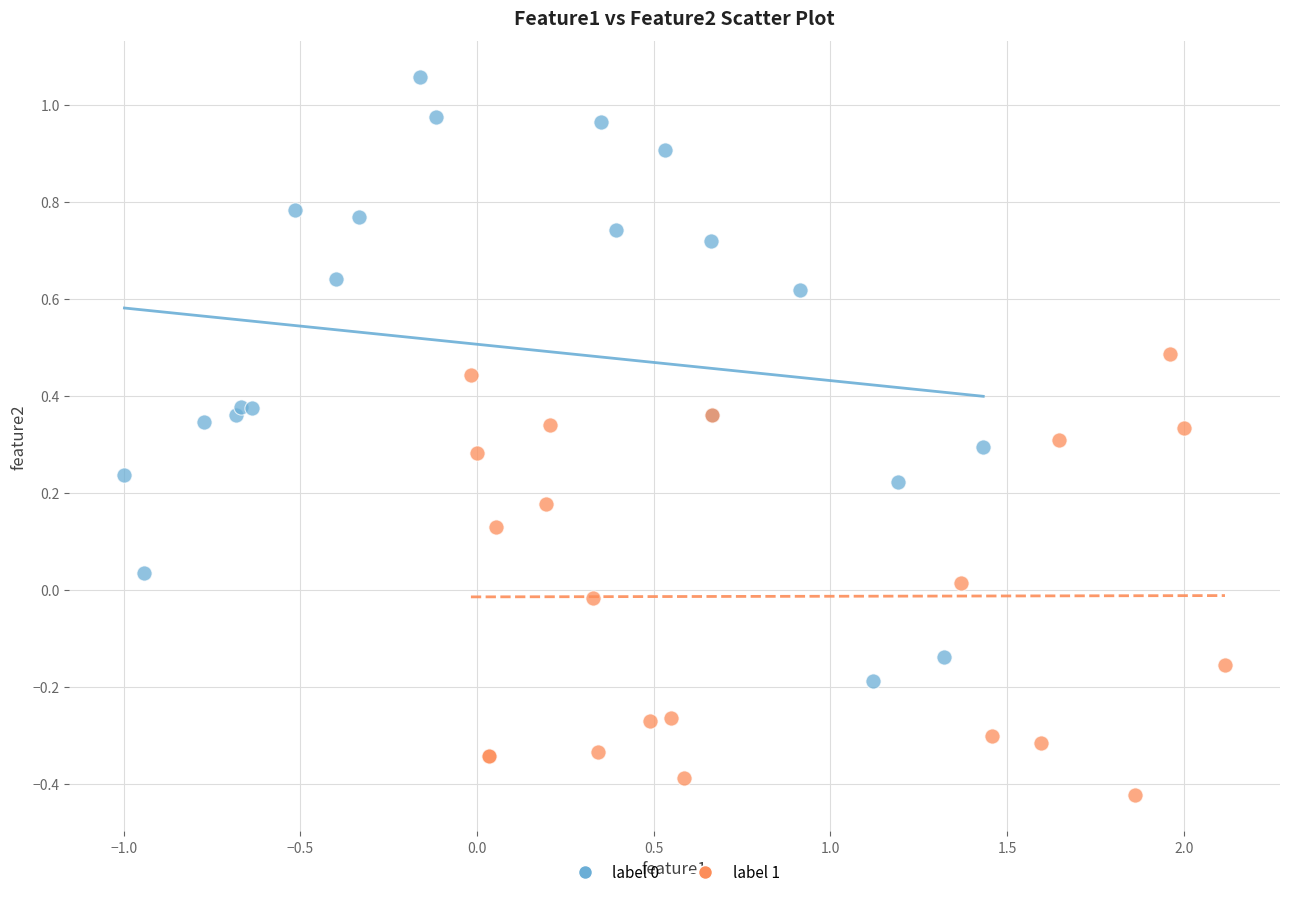

Which series reaches the minimum Y coordinate?

label 1